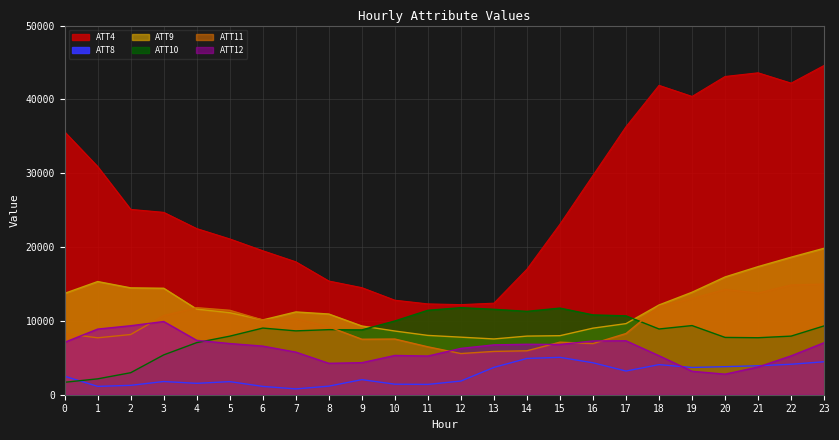

Reading left to right, list all the values displayed in this chart.

ATT4: 35600.0	30900.0	25100.0	24700.0	22500.0	21100.0	19500.0	18000.0	15400.0	14500.0	12800.0	12300.0	12200.0	12400.0	17000.0	23100.0	29700.0	36300.0	41900.0	40400.0	43100.0	43600.0	42200.0	44600.0
ATT8: 2497.3	1129.5	1269.3	1789.2	1540.3	1775.1	1125.2	787.2	1160.9	2042.9	1425.9	1398.0	1853.6	3703.6	4913.8	5061.9	4327.7	3208.1	4077.7	3692.1	3800.1	3920.5	4127.3	4464.5
ATT9: 13728.5	15327.7	14472.2	14419.7	11592.7	11112.0	10131.5	11211.9	10929.4	9308.8	8626.2	8033.2	7794.2	7553.0	7940.2	7996.3	9015.4	9629.8	12156.0	13879.9	15950.4	17349.5	18625.9	19836.1
ATT10: 1686.8	2150.8	2982.5	5395.7	7056.8	7930.4	9027.6	8648.0	8812.9	8784.5	9988.6	11436.0	11789.0	11569.8	11291.4	11731.0	10809.0	10679.1	8902.5	9365.7	7760.8	7718.6	7937.3	9324.5
ATT11: 8290.8	7706.7	8155.0	10722.1	11786.4	11434.5	10118.8	10313.0	9201.1	7515.1	7540.8	6488.3	5576.9	5865.8	5949.4	7116.8	6927.3	8289.1	11959.0	13024.7	14256.4	13760.5	14861.3	14981.4
ATT12: 7101.2	8888.6	9344.3	9914.5	7366.0	6931.7	6583.4	5771.1	4253.5	4338.4	5317.6	5239.9	6273.4	6750.6	6832.1	6805.2	7281.8	7303.0	5281.0	3175.2	2784.4	3752.4	5264.3	7048.8